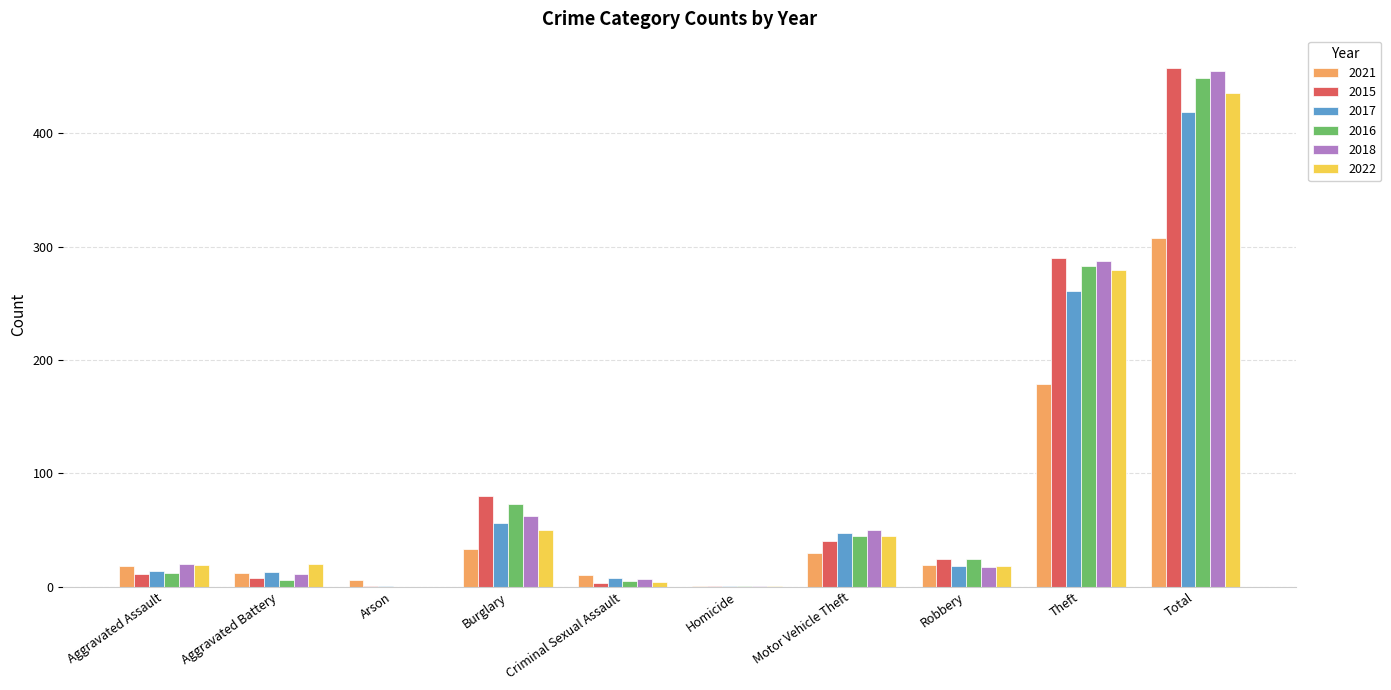

The 2022 series shows 45 at Motor Vehicle Theft. True or false?

True